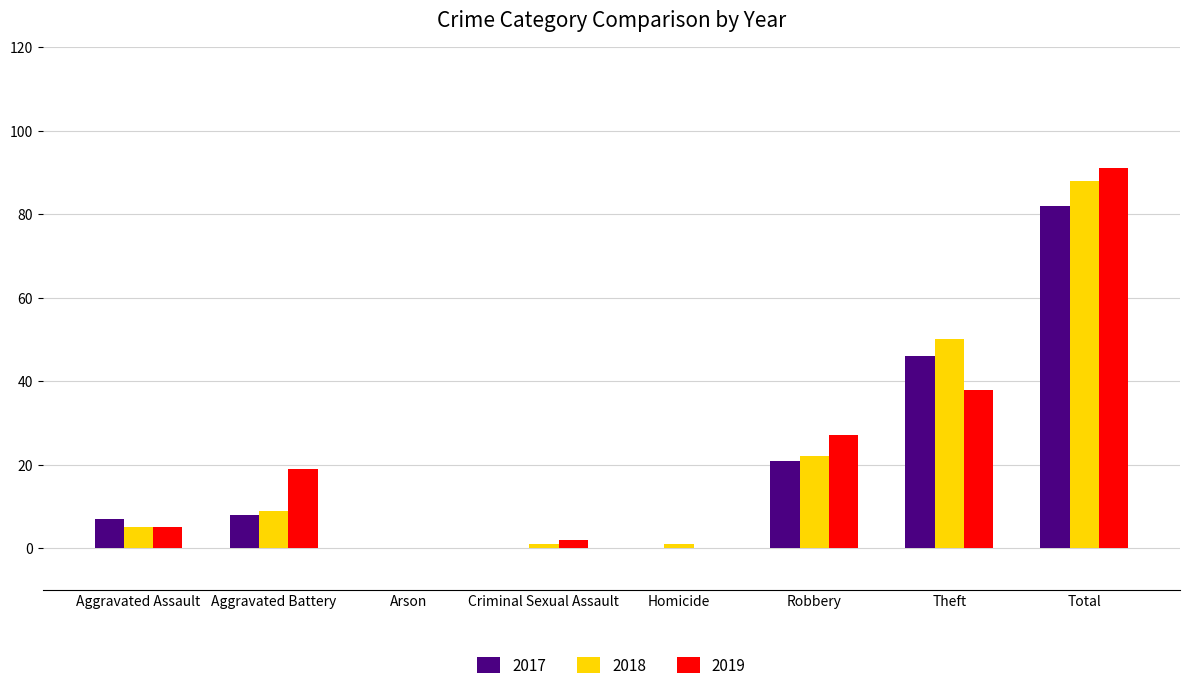

How many categories are shown in the chart?

8